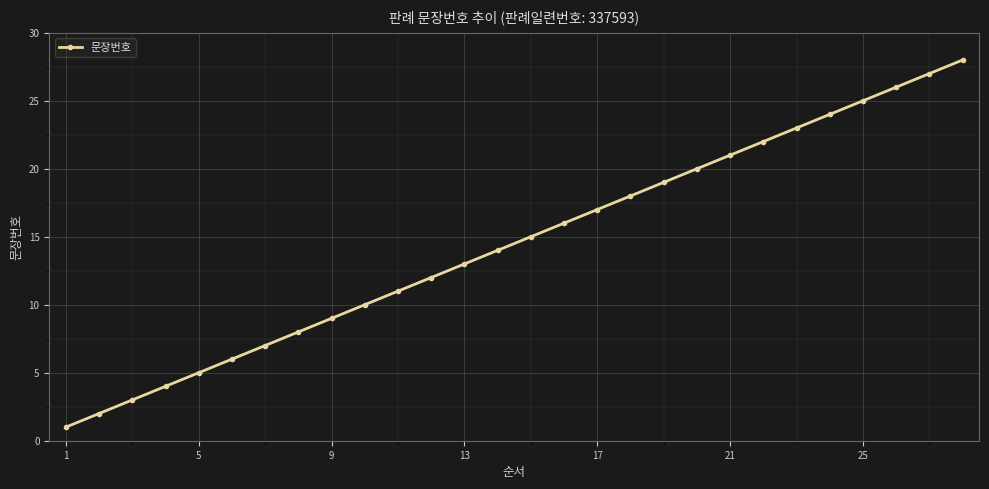

What is the smallest value displayed?

1